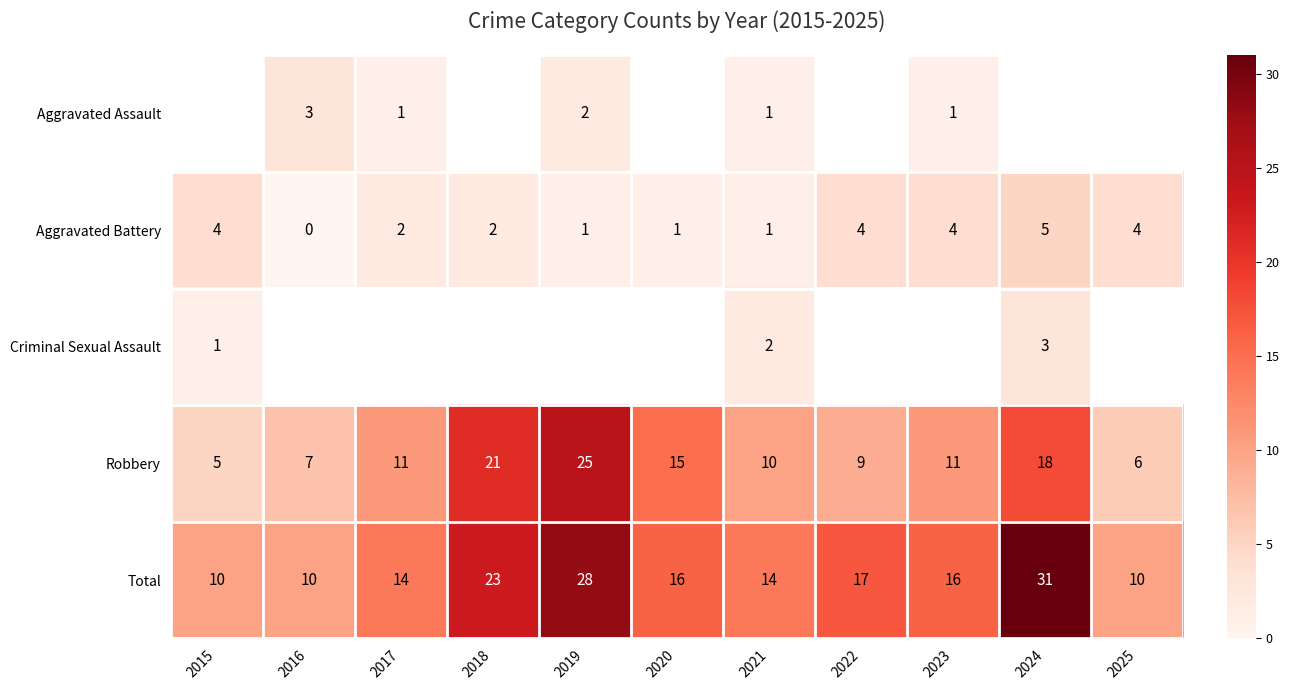

Which category has the lowest value in the Aggravated Battery series?

2016